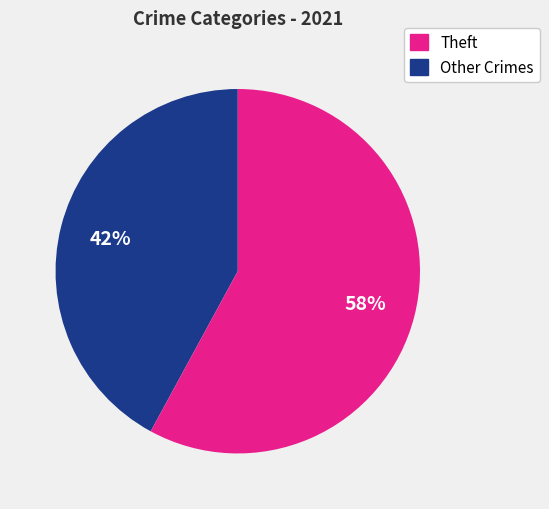

To the nearest percent, what is the average slice percentage?

50%